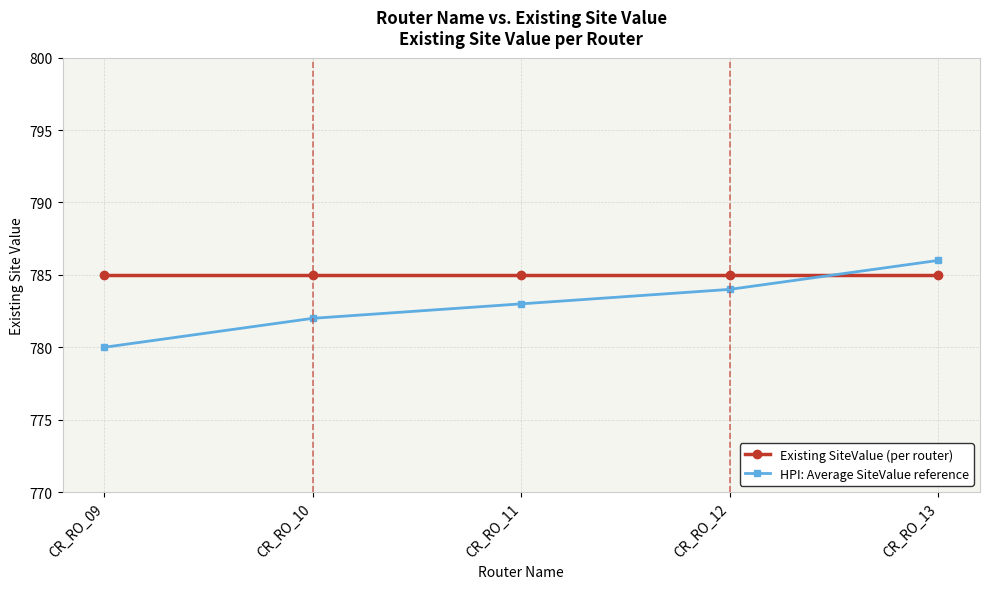

Which series has the widest spread of values?

HPI: Average SiteValue reference